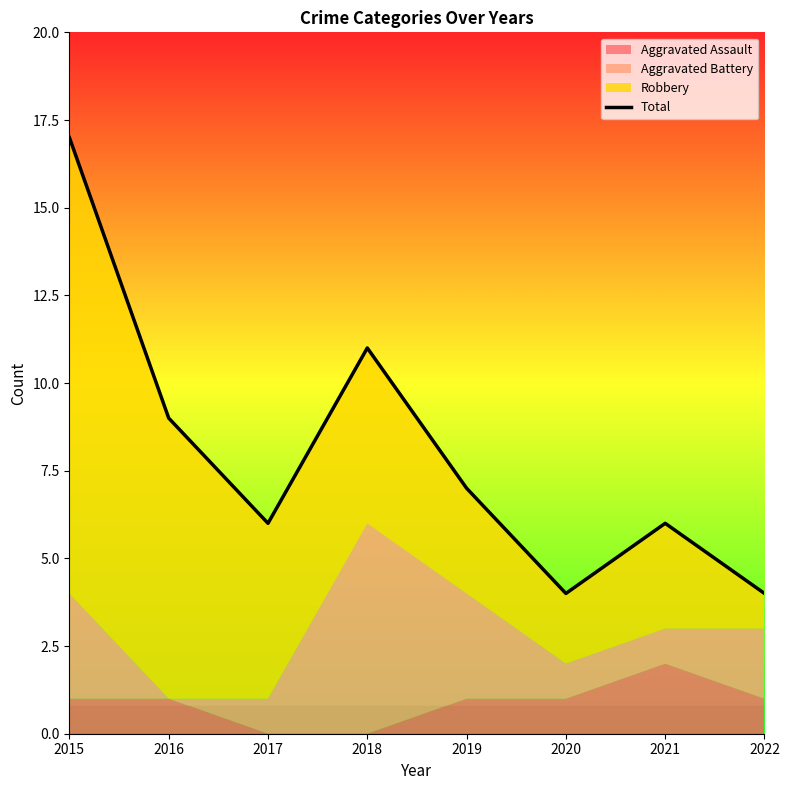

Reading left to right, list all the values displayed in this chart.

2015=17	2016=9	2017=6	2018=11	2019=7	2020=4	2021=6	2022=4